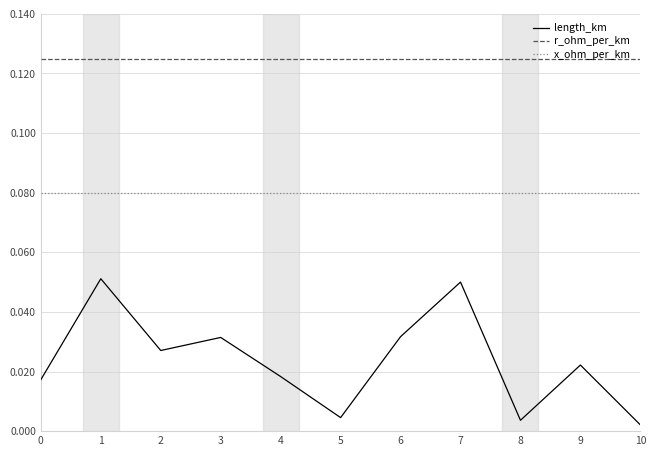

Is it true that r_ohm_per_km equals 0.2 at 10?

False